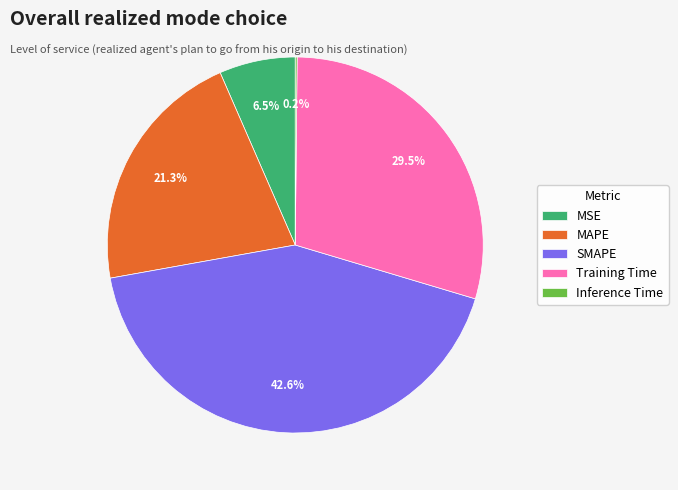

What percentage is NOT represented by SMAPE?

57.4%